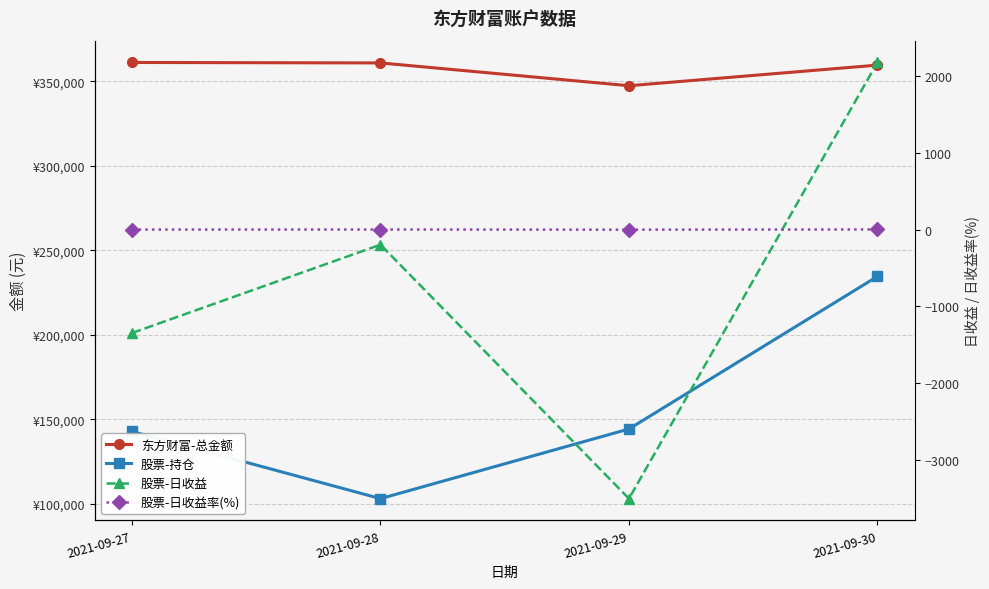

What is the value of the 股票-日收益率(%) point at the 3rd from the left?

-2.4